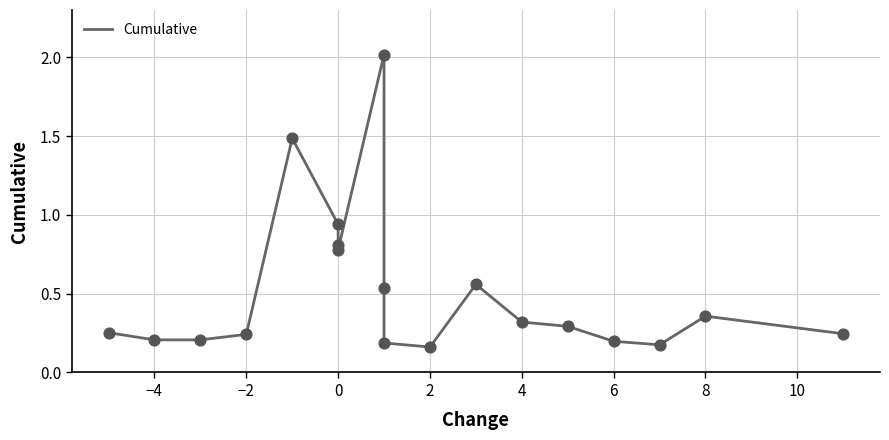

Which has a higher value, 12 or 4?

4